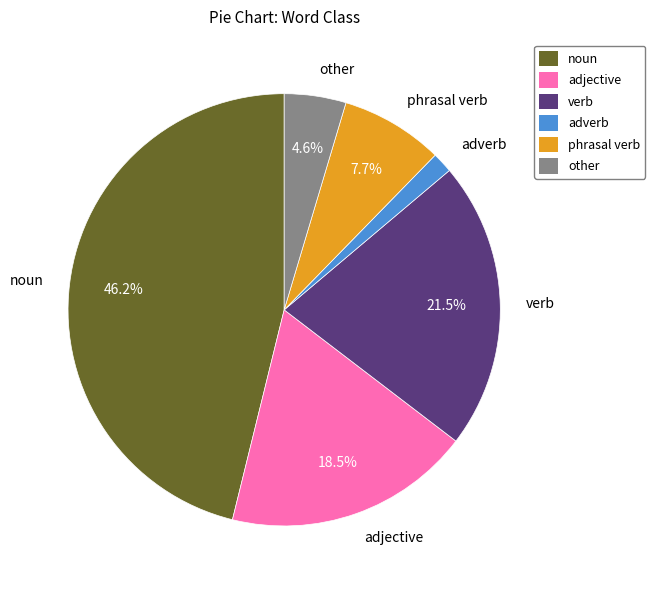

What portion of the pie excludes noun?

53.8%